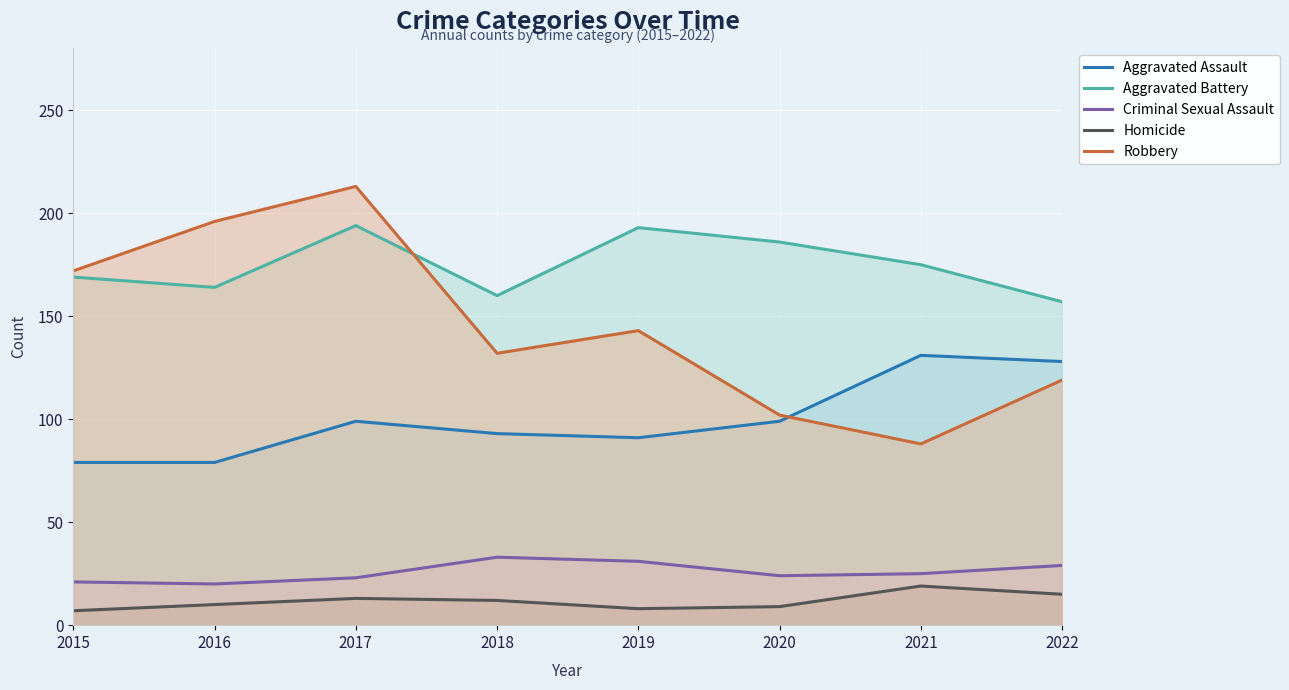

The Criminal Sexual Assault series shows 14 at 2015. True or false?

False